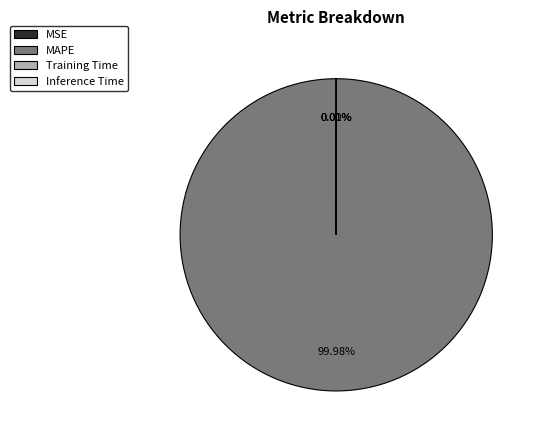

Which category has the biggest portion of the pie?

MAPE